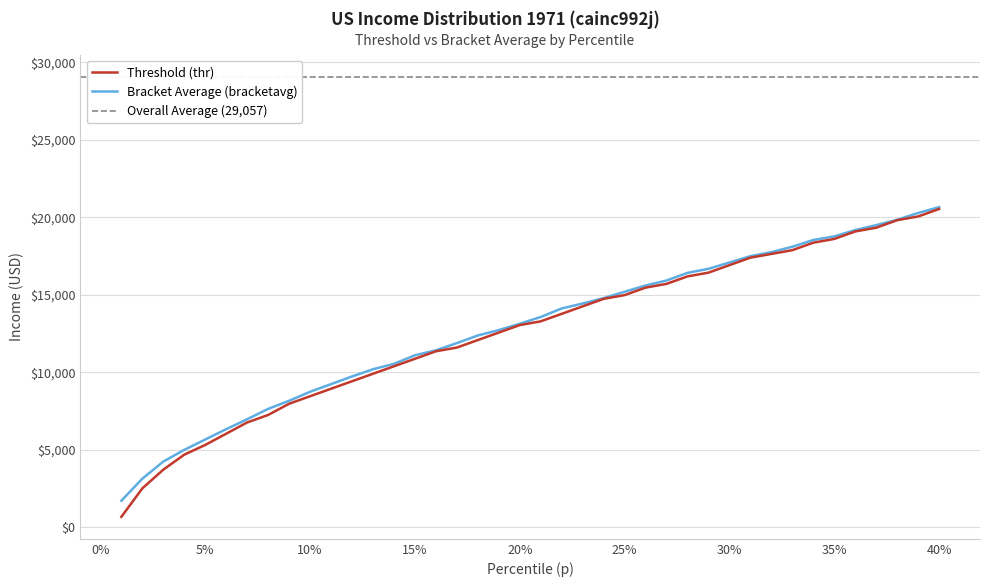

Which category has the lowest value in the thr series?

0.01